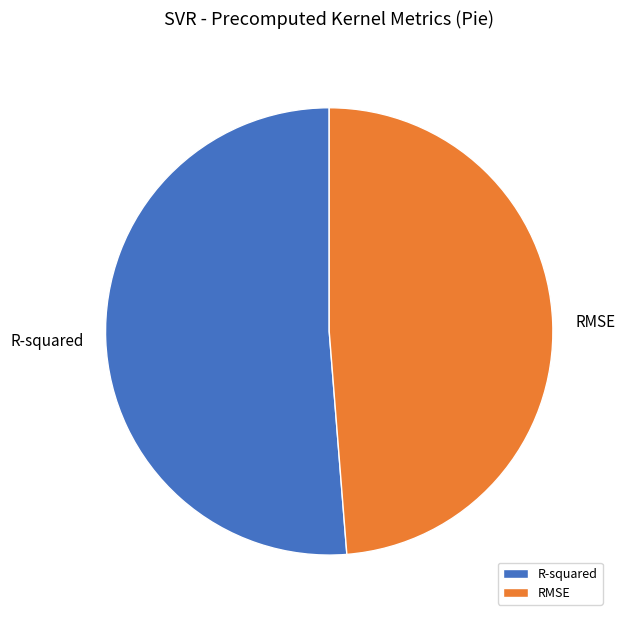

Is it true that R-squared is 42% of the pie?

False